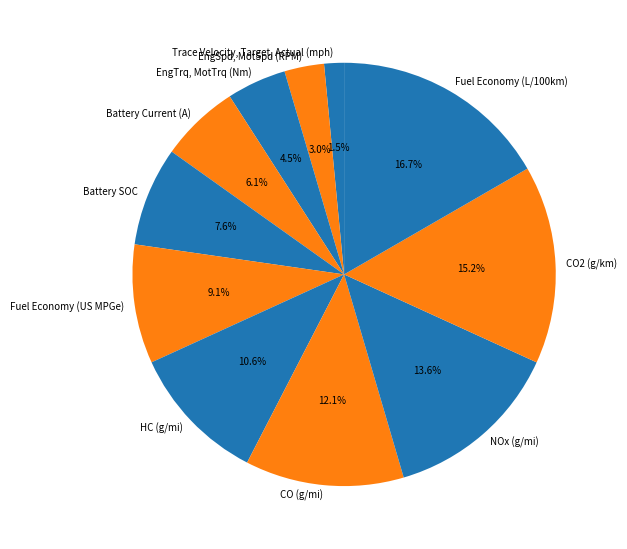

How many segments does this pie chart have?

11